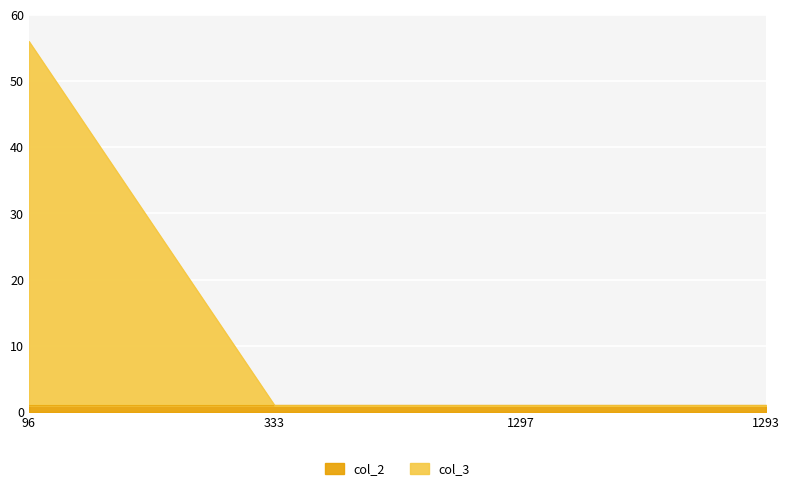

How many categories are shown in the chart?

4